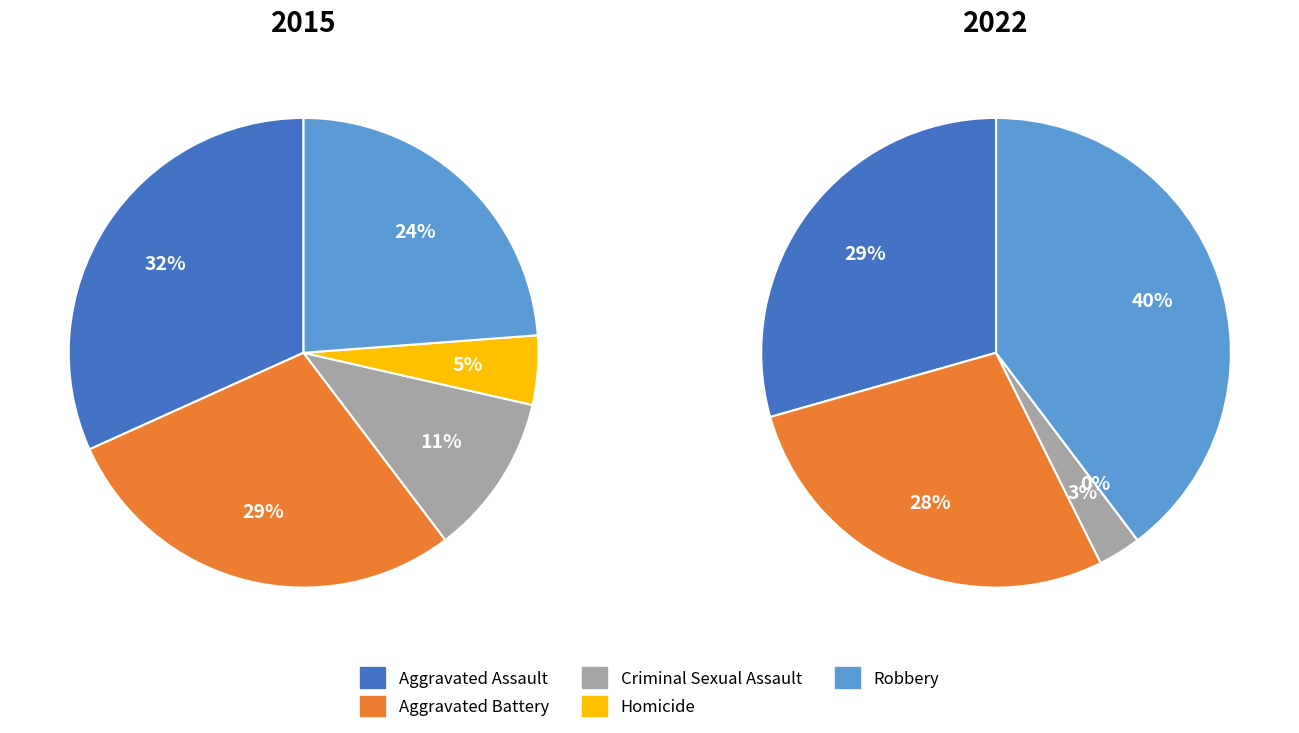

True or false: Homicide accounts for 1% of the total.

False